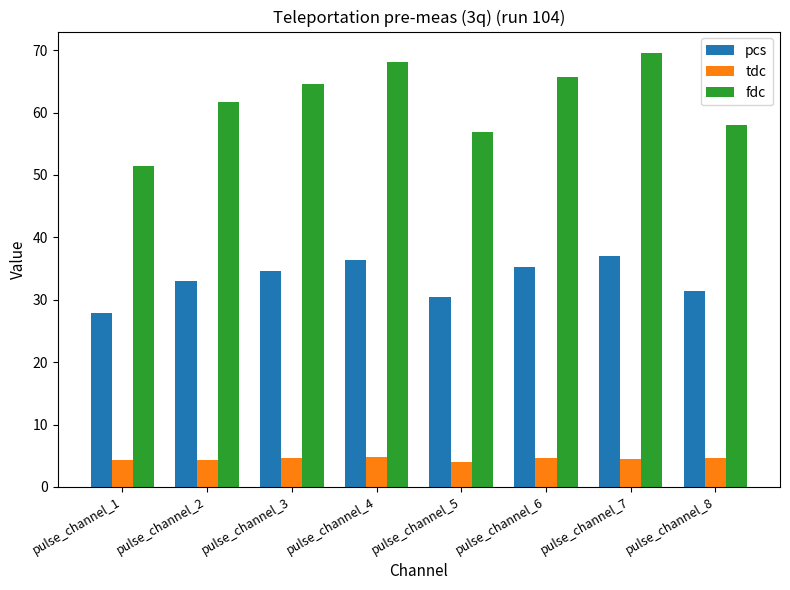

List the labels in order of fdc value, largest first.

pulse_channel_7, pulse_channel_4, pulse_channel_6, pulse_channel_3, pulse_channel_2, pulse_channel_8, pulse_channel_5, pulse_channel_1